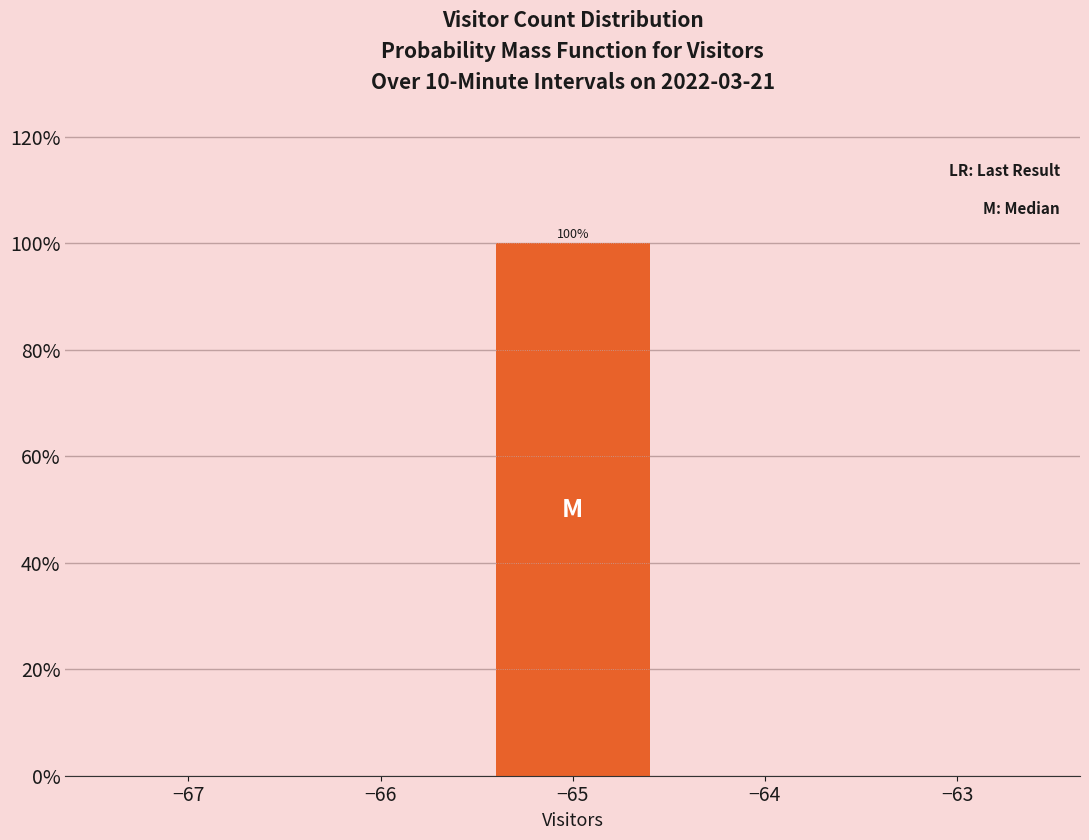

Which range on the x-axis has the tallest bar?

-65.5 to -64.5